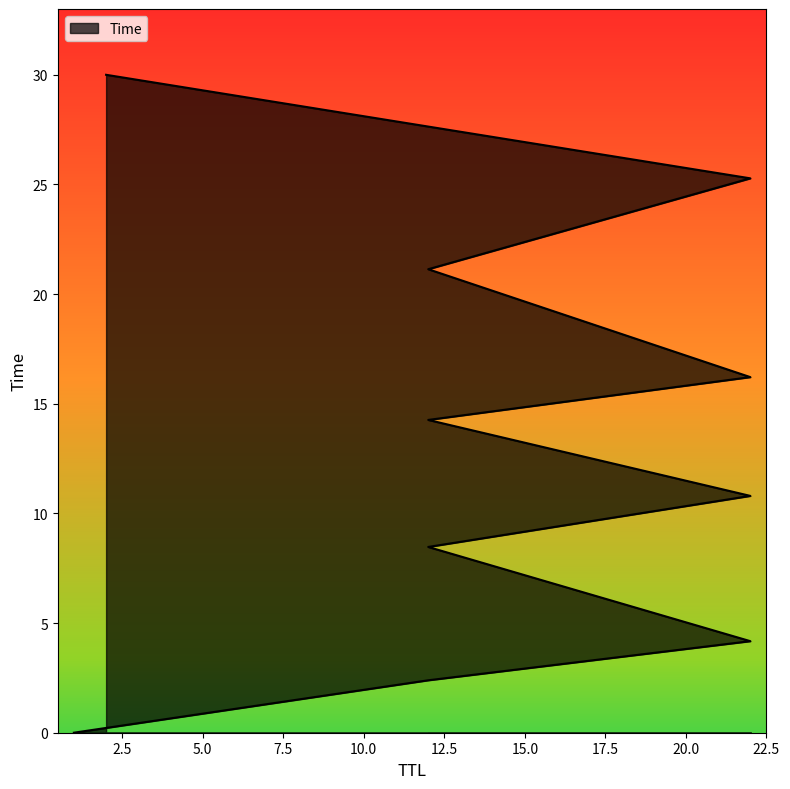

How many lines are shown in the chart?

1